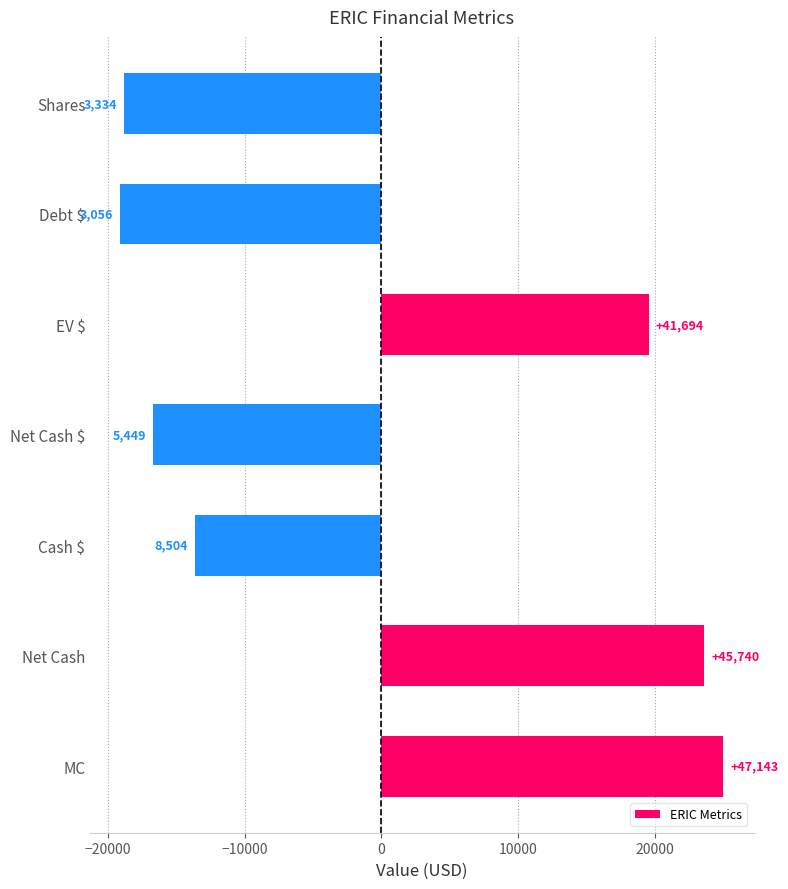

How many bars are there in total?

7